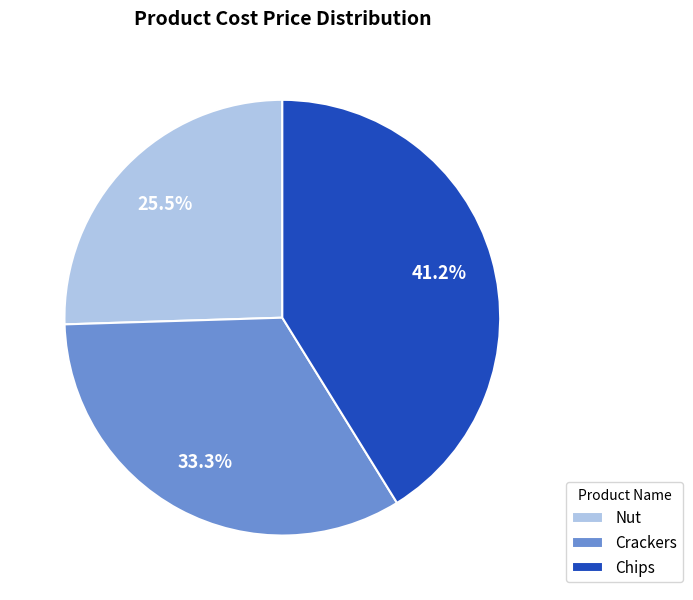

What is the largest slice in the pie chart?

Chips